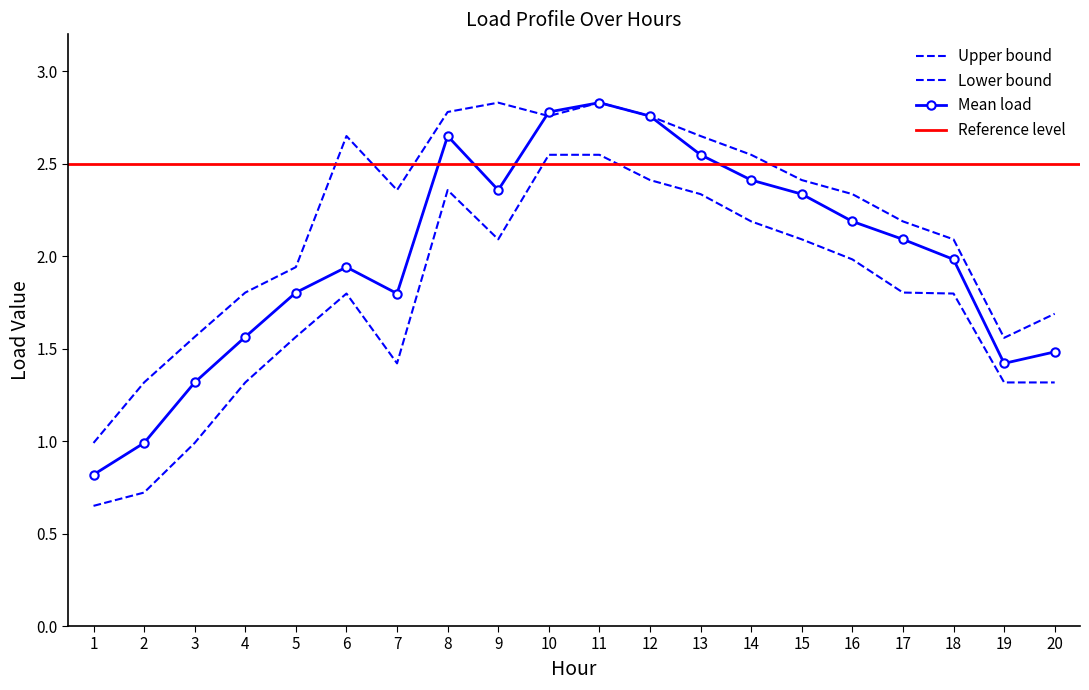

Count the number of categories in the chart.

20